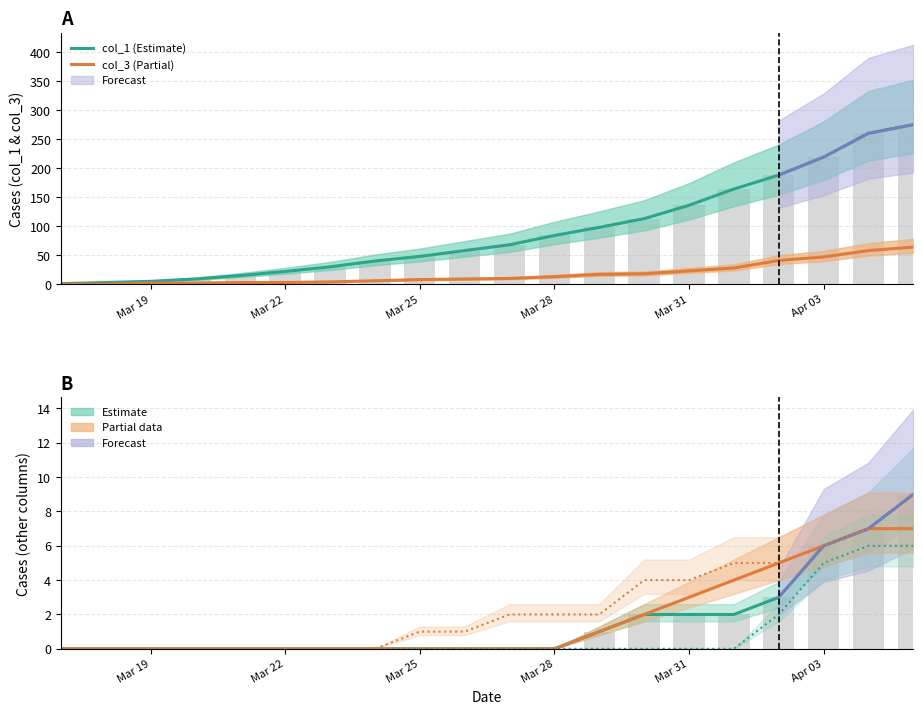

List the series in order of their peak value, lowest first.

col_2, col_5 (Partial), col_7, col_4 (Estimate), col_3 (Partial), col_1 (Estimate)